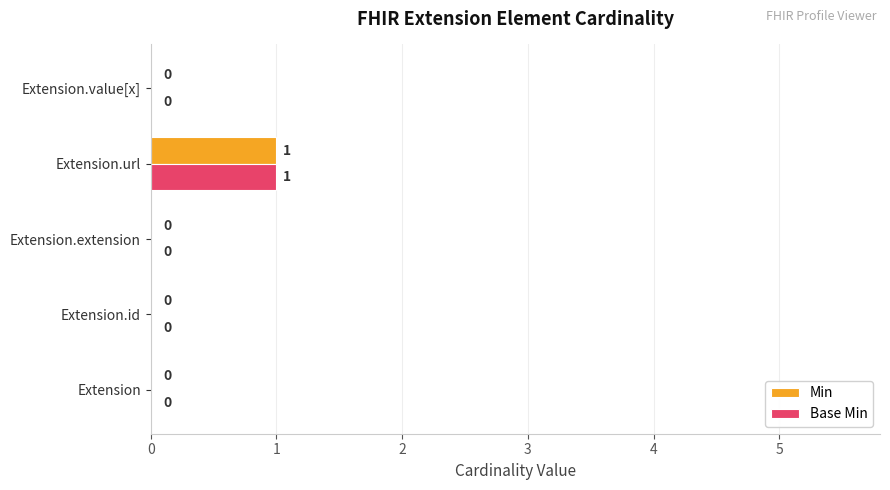

The value of Base Min at Extension.url is 0. True or false?

False